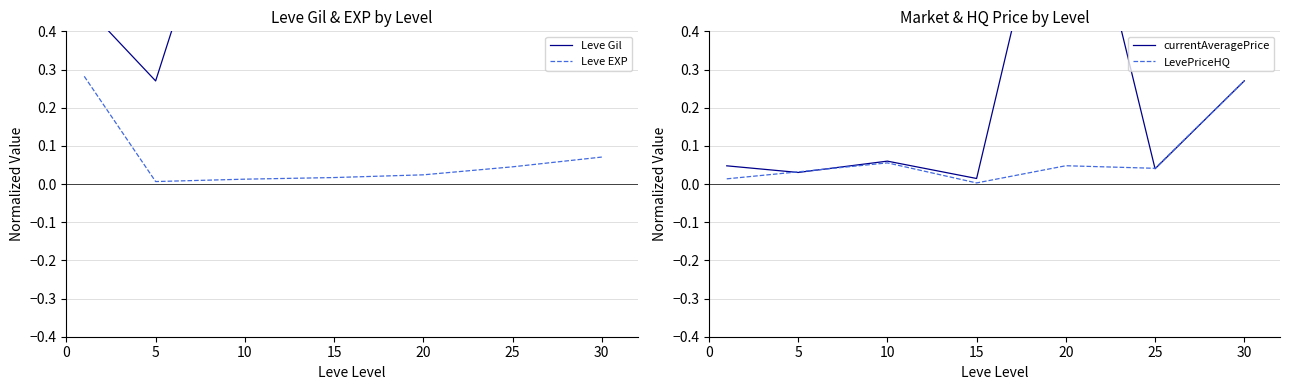

How many data points does each series have?

7